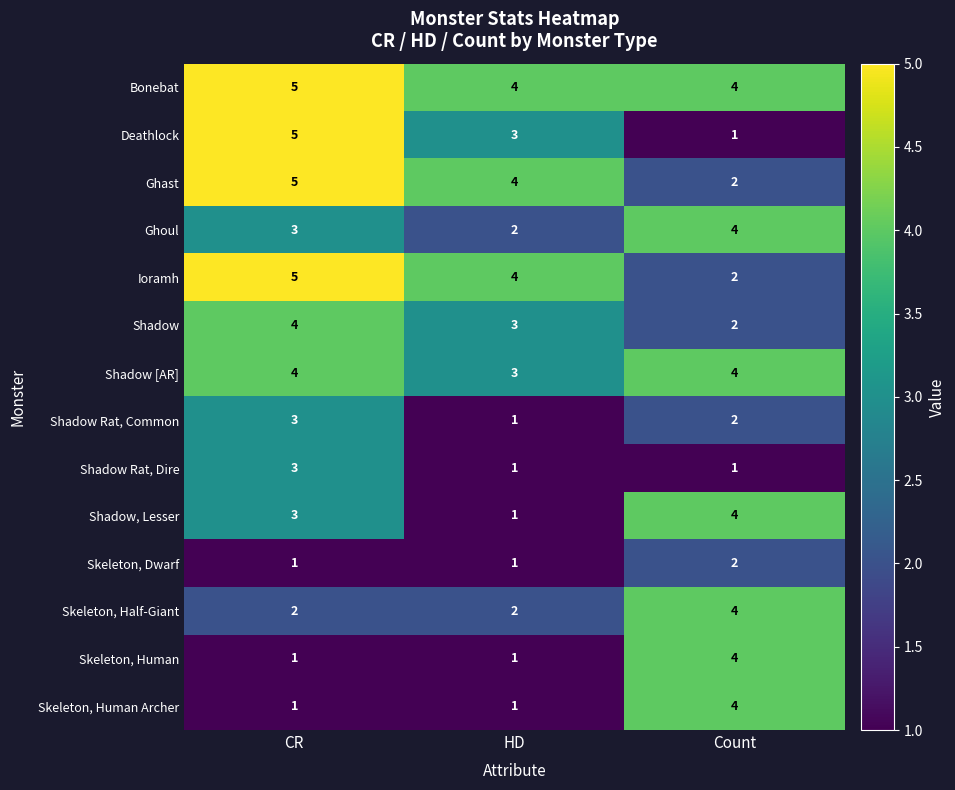

True or false: Shadow [AR] has a value of 4 at CR.

True